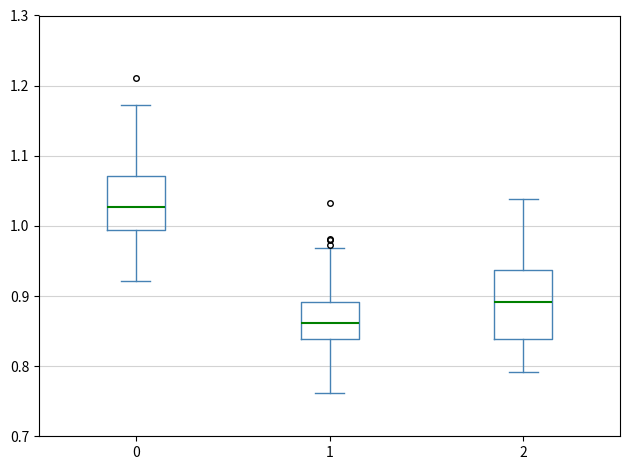

Reading left to right, transcribe this box plot: for each box, give where its median line is, the range the box spans, and where its two whiskers end, as read against the y-axis. The values are not printed on the chart, so give them approximately, as read against the axis.

0: median 1.03, box 0.99 to 1.07, whiskers 0.92 to 1.17
1: median 0.86, box 0.84 to 0.89, whiskers 0.76 to 0.97
2: median 0.89, box 0.84 to 0.94, whiskers 0.79 to 1.04